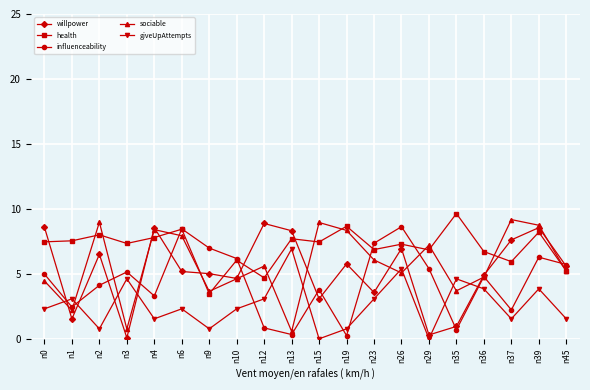

Between n1 and n26, which series saw the biggest shift?

influenceability